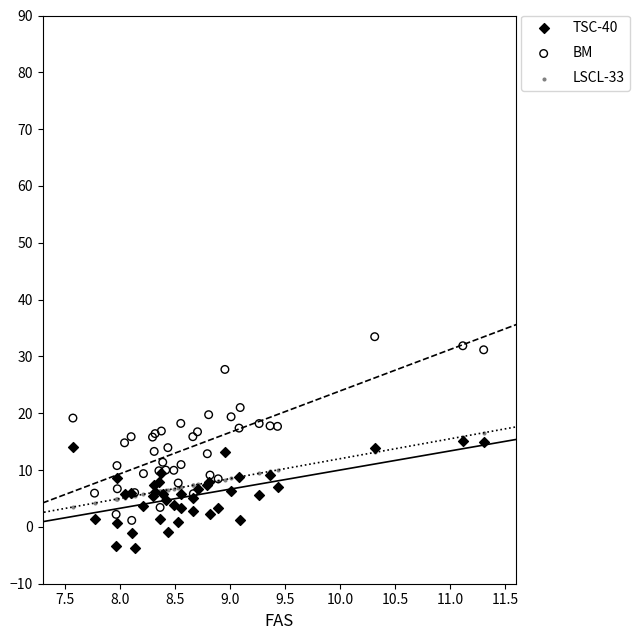

Which series has the widest spread of Y values?

BM